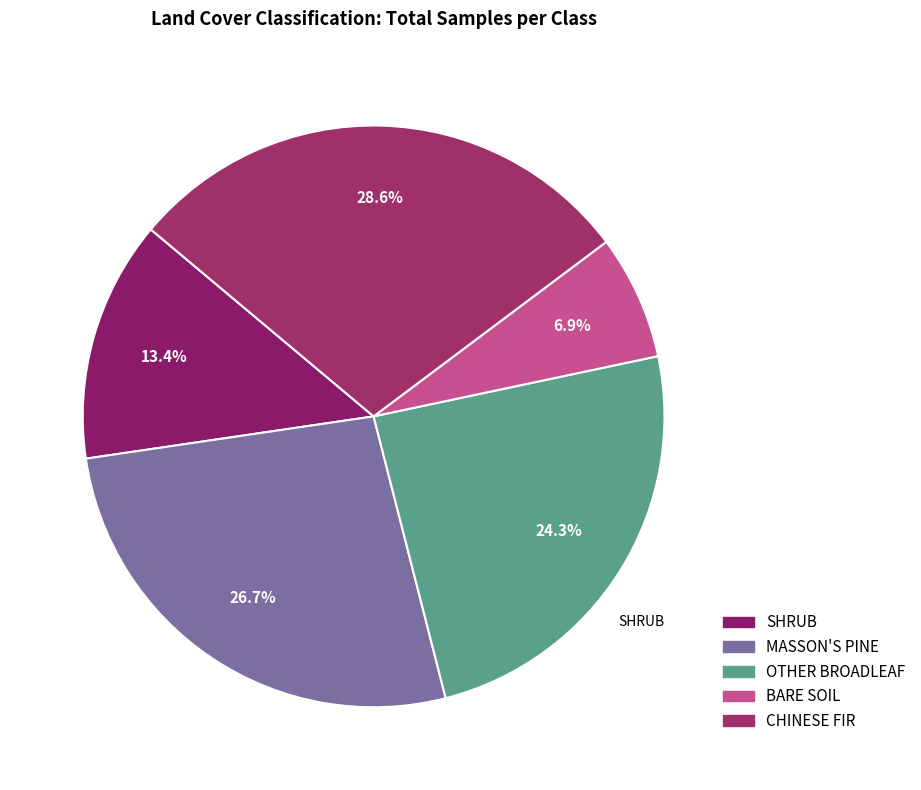

To the nearest percent, what is the difference between the largest and smallest slice percentages?

22%